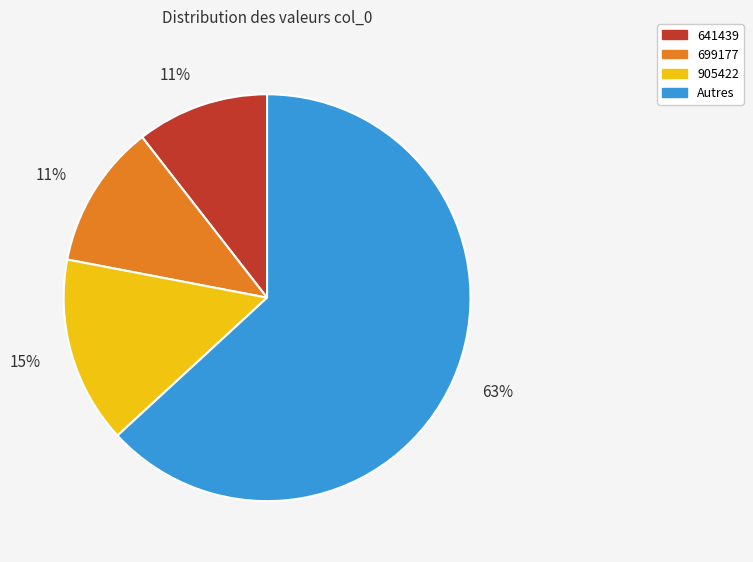

Is there any slice that represents more than half of the pie?

Yes